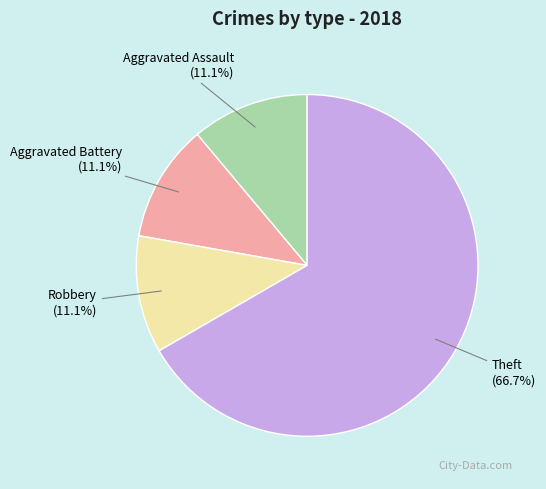

To the nearest percent, what percentage of the pie is Theft?

67%